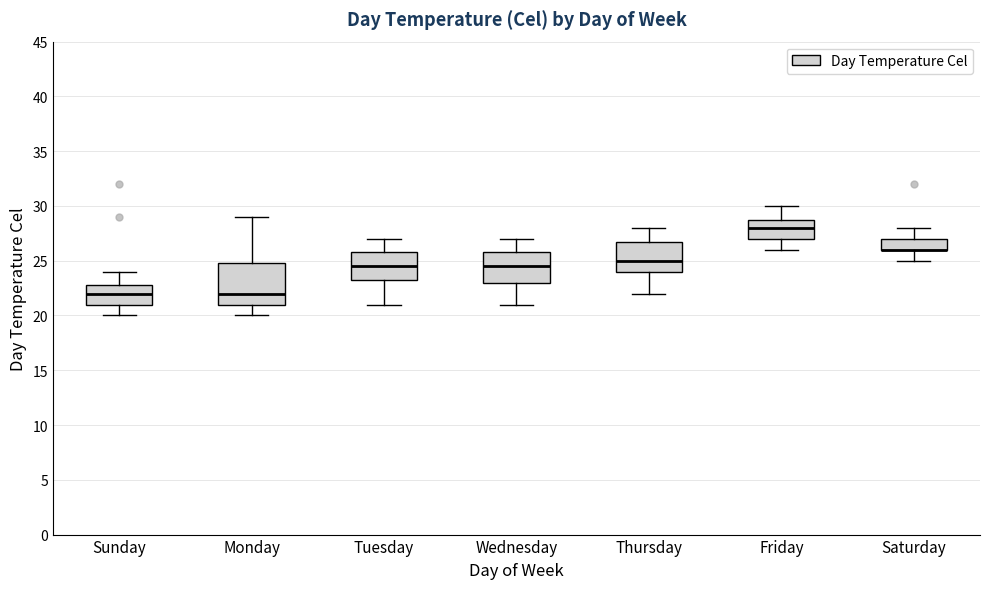

Where does the lower whisker of the box for Wednesday end on the y-axis? The values are not printed on the chart, so give them approximately, as read against the axis.

21.0